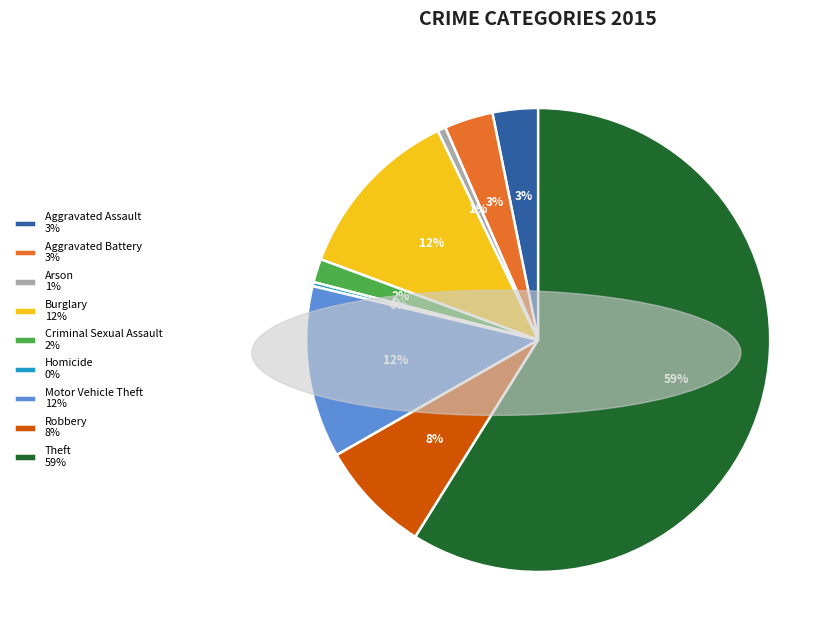

To the nearest percent, what portion does Theft represent?

59%